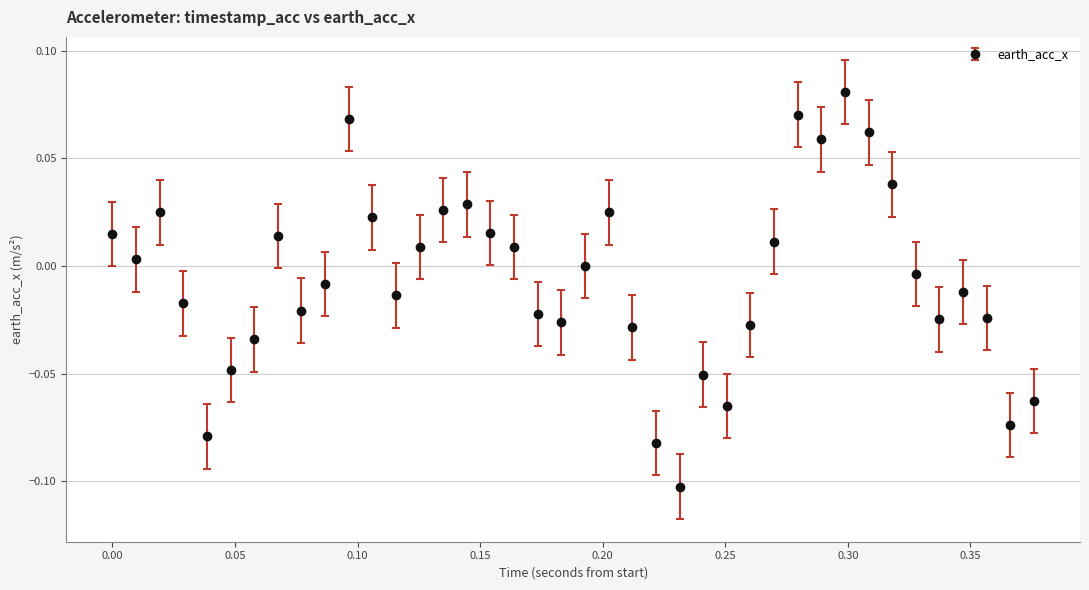

How many points are higher than both their immediate neighbors (excluding endpoints)?

9